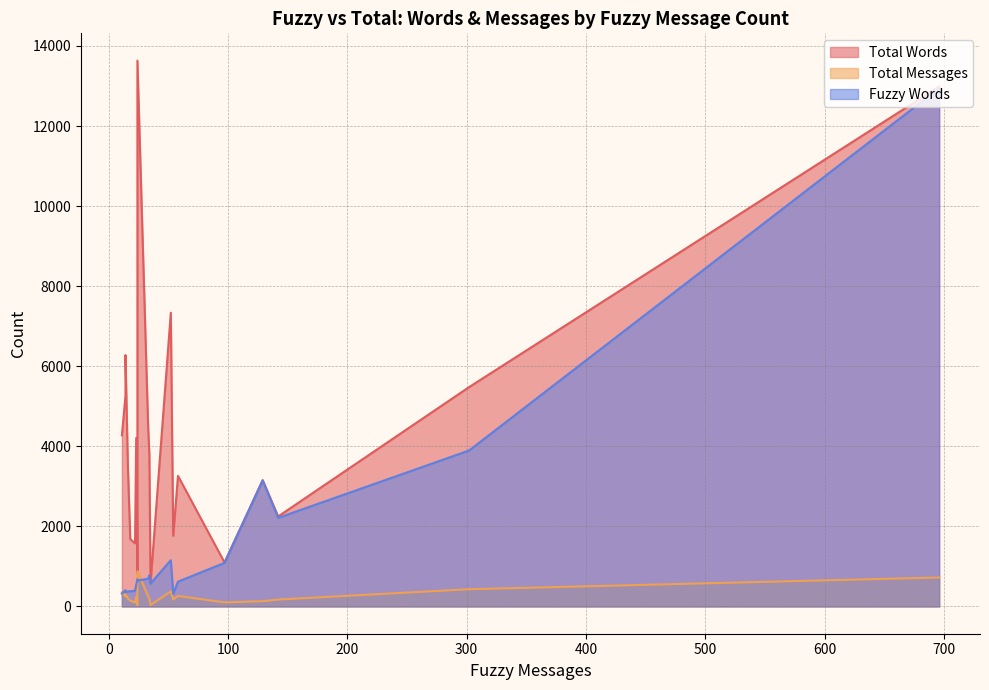

True or false: Total Messages has a value of 458 at 58.

False